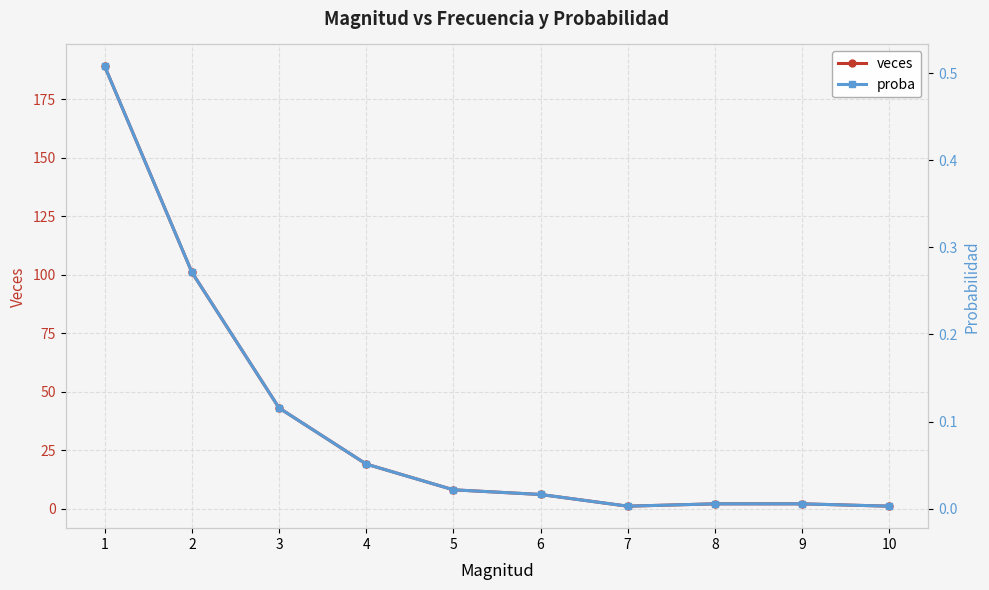

Does the chart display data point markers on the line(s)?

Yes